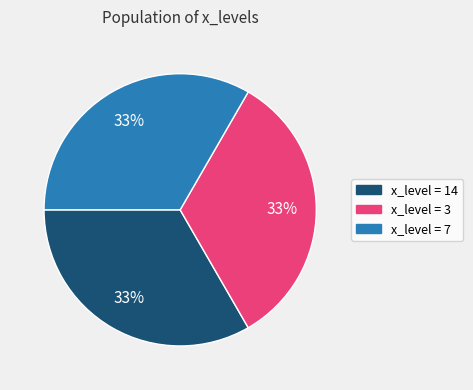

To the nearest percent, what is the average slice percentage?

33%